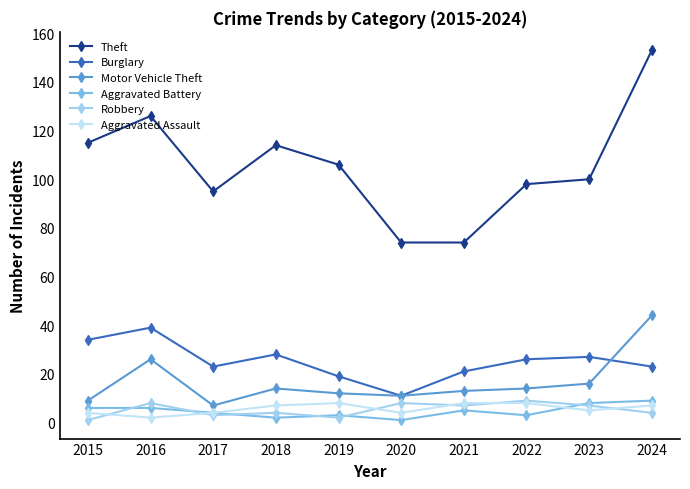

Read the Aggravated Assault value at 2022.

8